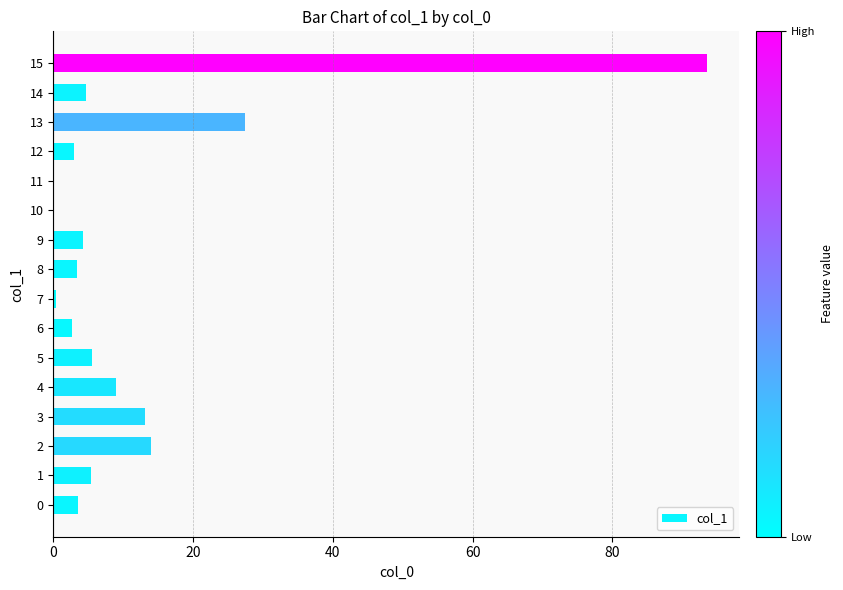

True or false: the data shows 3.0 at 12.

True